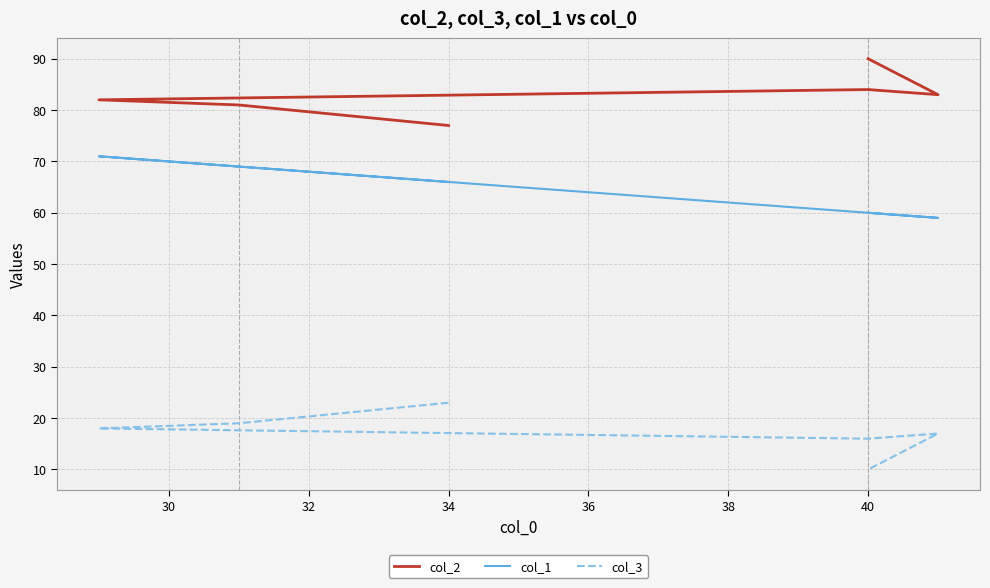

Is it true that col_2 equals 37 at 34?

False